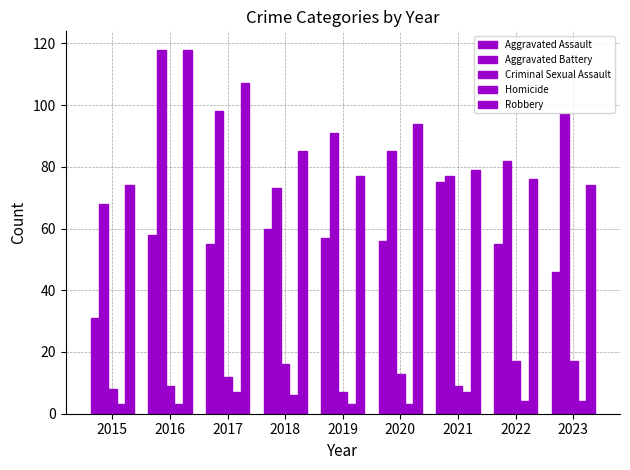

What is the approximate value of Criminal Sexual Assault at 2018, to the nearest 5?

15